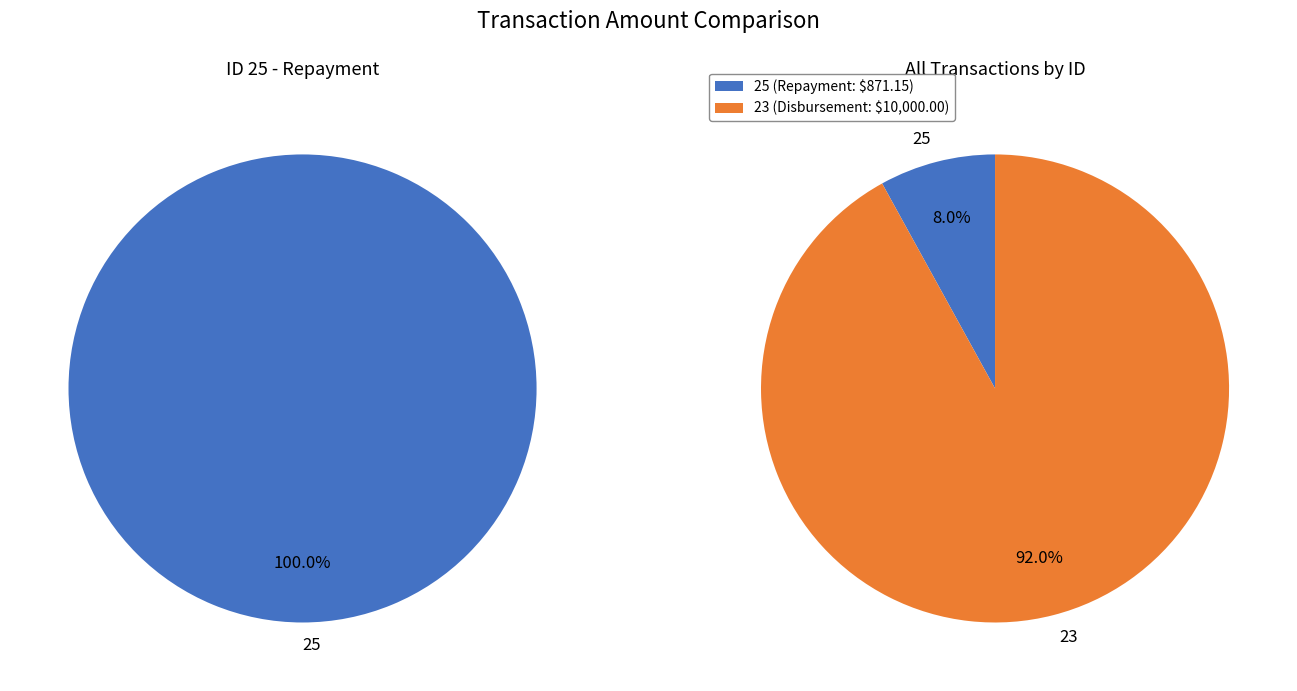

What percentage do 23 and 25 together represent?

100.0%